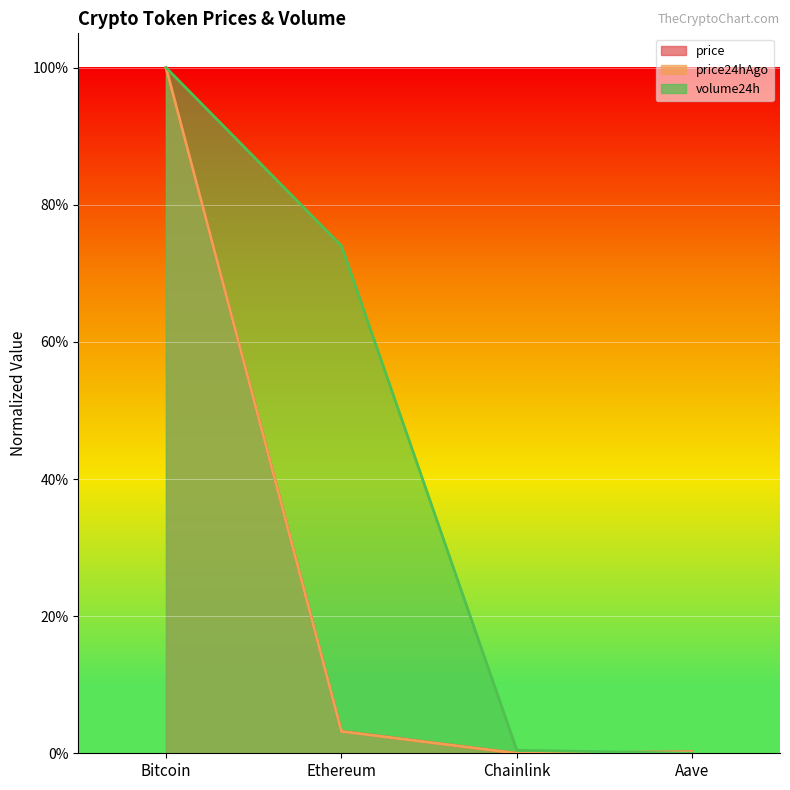

What are all the series names shown in the legend?

price, price24hAgo, volume24h